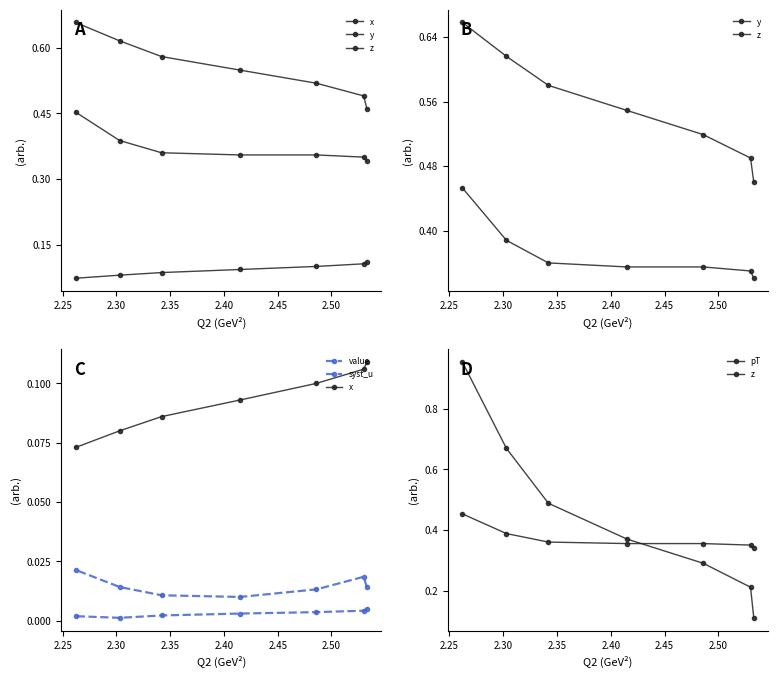

True or false: x has more than 0 points higher than both neighbors.

False